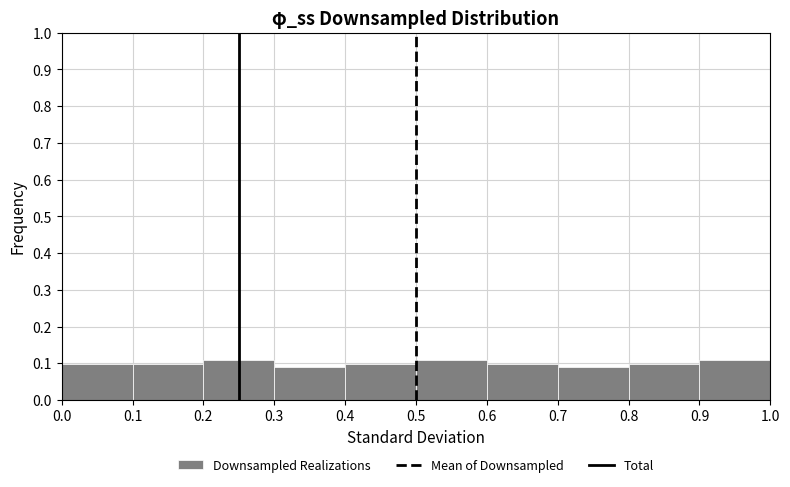

Reading left to right, transcribe this chart: for each bar, give the range it covers on the x-axis and its height. The values are not printed on the chart, so give them approximately, as read against the axis.

0.0 to 0.1: 0.10
0.1 to 0.2: 0.10
0.2 to 0.3: 0.11
0.3 to 0.4: 0.09
0.4 to 0.5: 0.10
0.5 to 0.6: 0.11
0.6 to 0.7: 0.10
0.7 to 0.8: 0.09
0.8 to 0.9: 0.10
0.9 to 1.0: 0.11